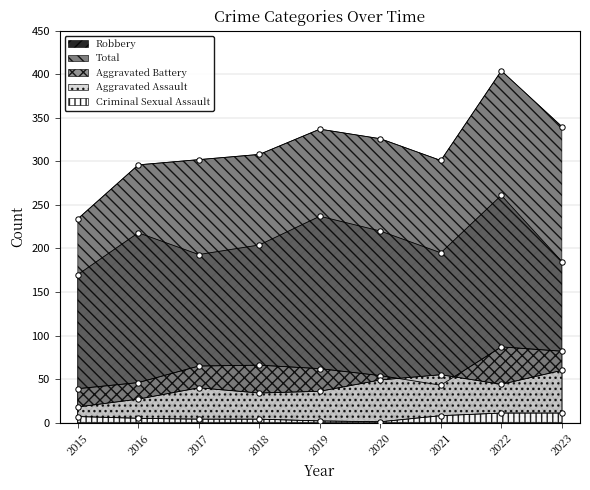

Which series reaches the maximum Y coordinate?

Total